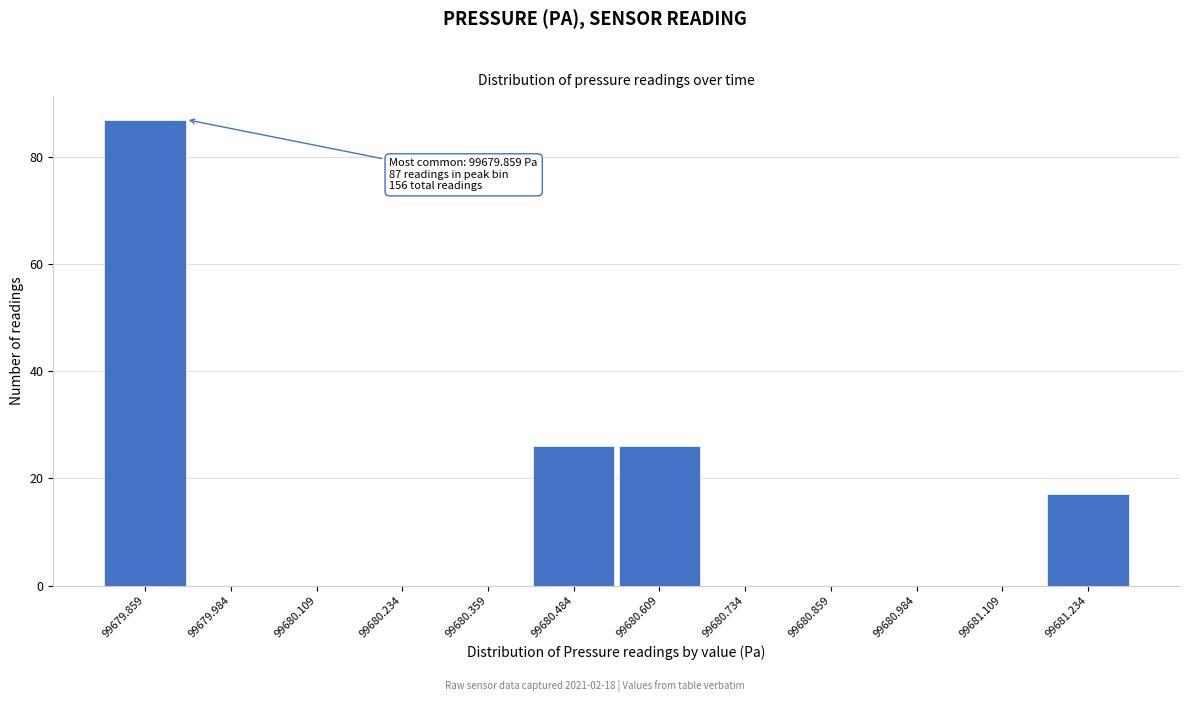

Reading right to left, extract all data points from this chart.

99681.234=17	99681.109=0	99680.984=0	99680.859=0	99680.734=0	99680.609=26	99680.484=26	99680.359=0	99680.234=0	99680.109=0	99679.984=0	99679.859=87